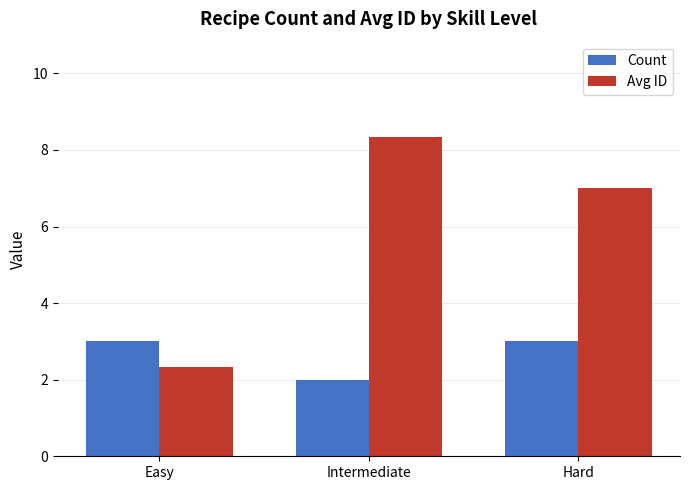

At Hard, list the series in order from smallest to largest.

Count, Avg ID